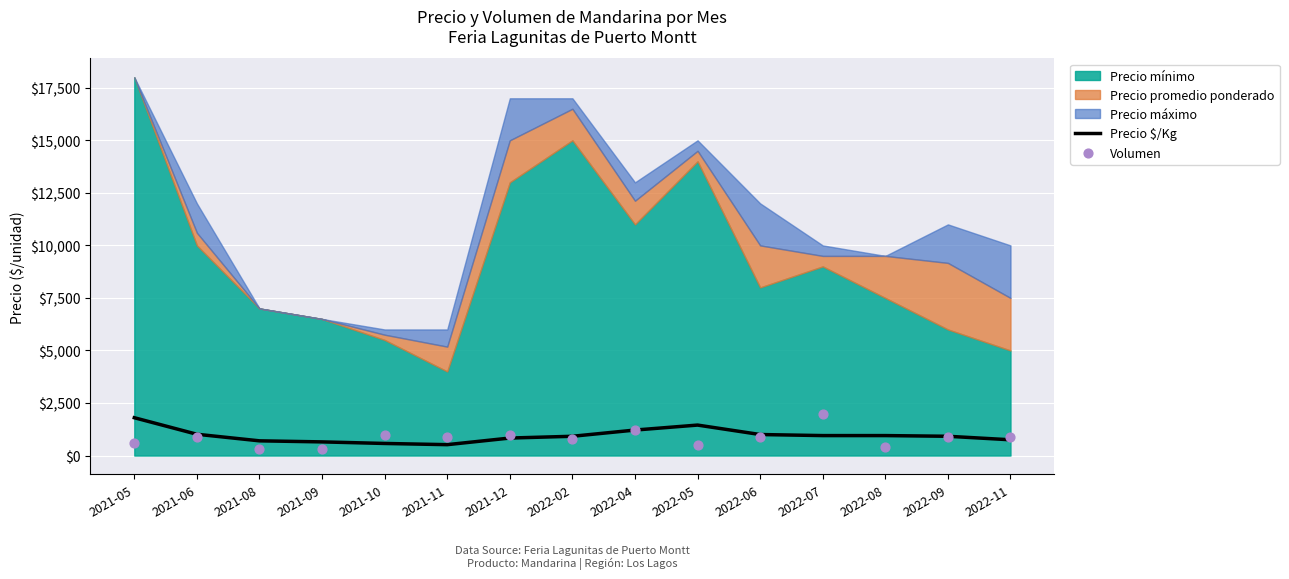

At how many categories does at least one series exceed 1101?

4